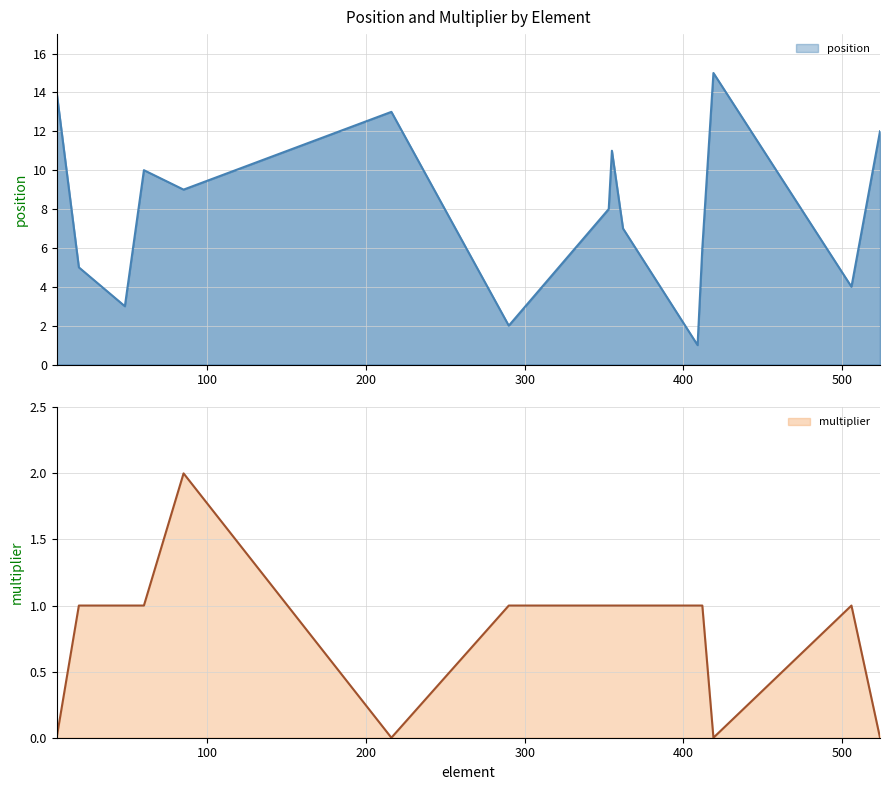

At which category is the sum across all series the highest?

419